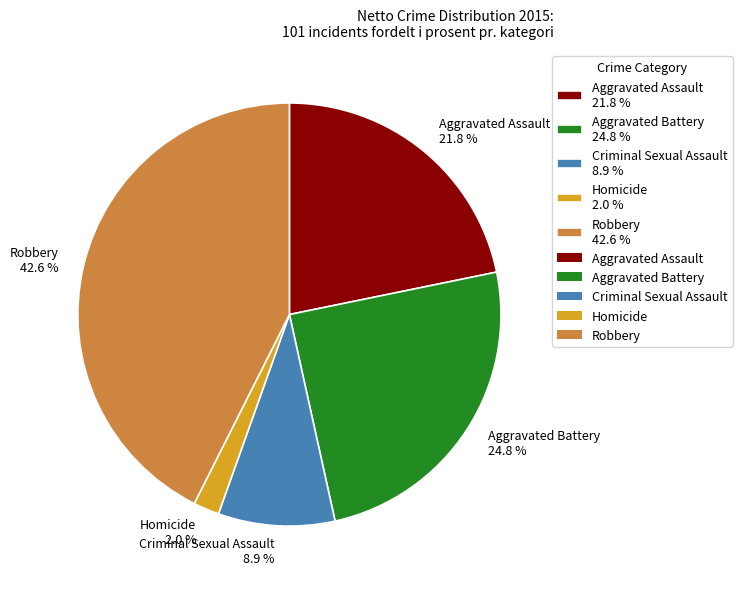

Do Aggravated Assault and Homicide together represent more than half of the pie?

No